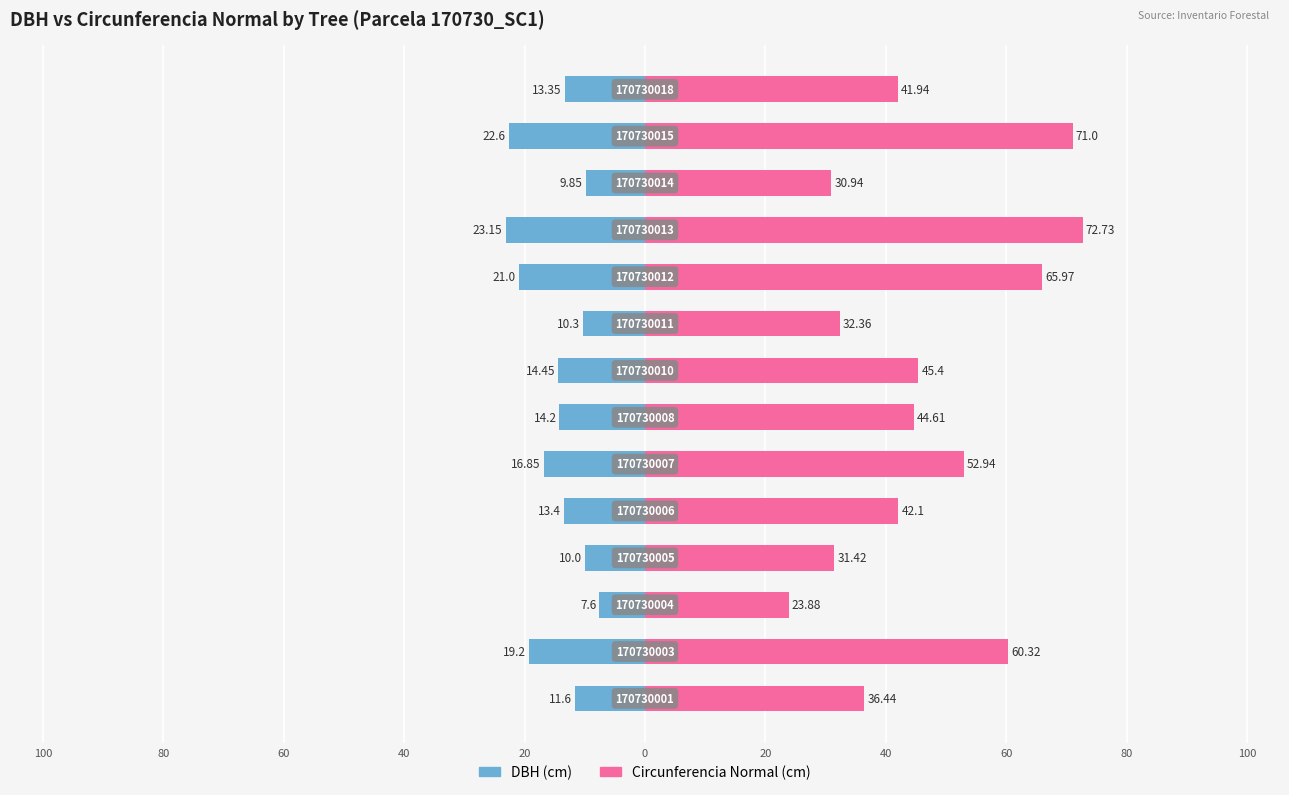

Rank the series by their maximum value, from lowest to highest.

DBH (cm), Circunferencia Normal (cm)